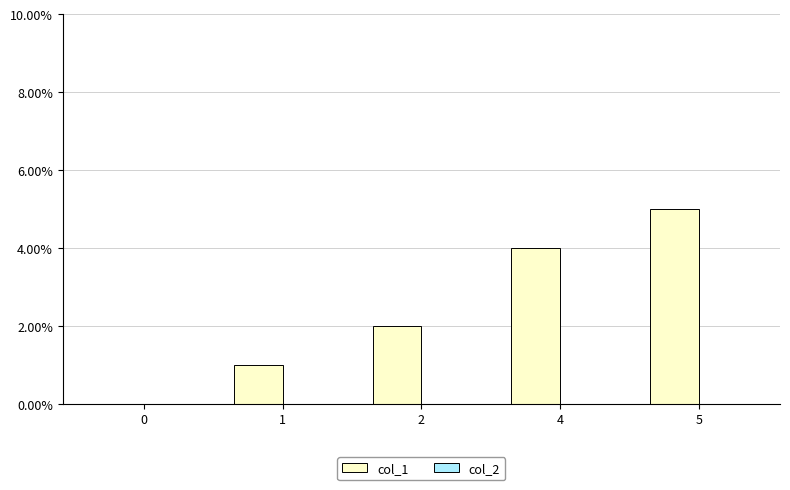

What is the change in value from 0 to 4?

+4